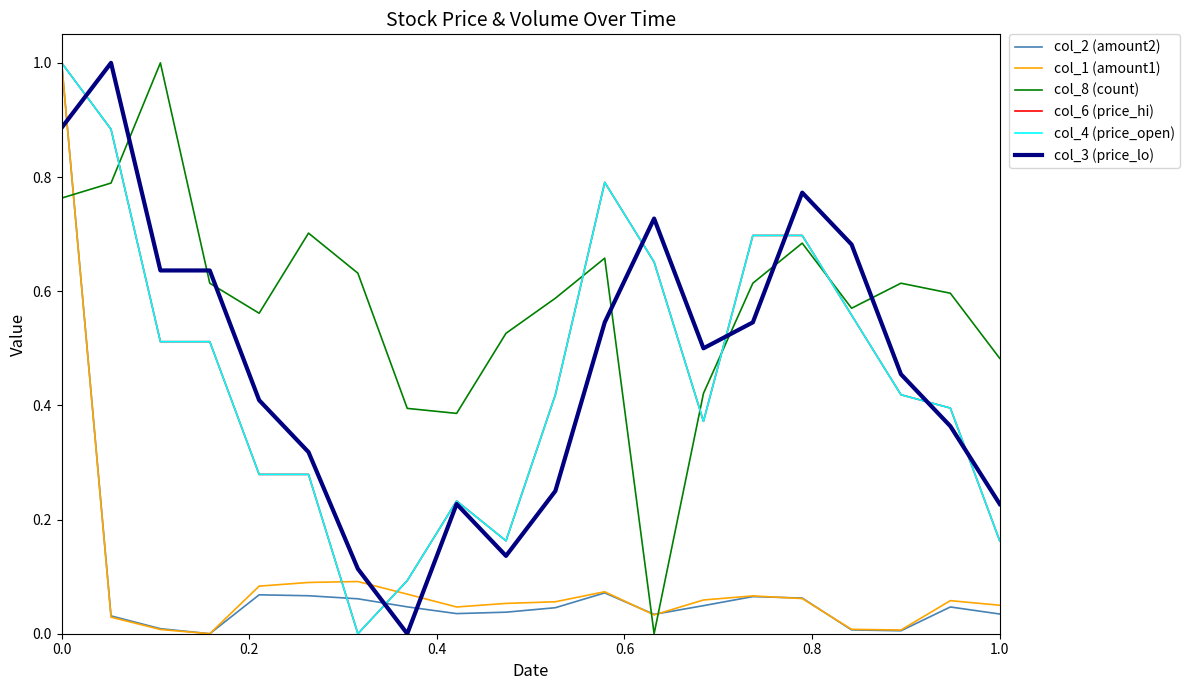

Does the chart display data point markers on the line(s)?

No